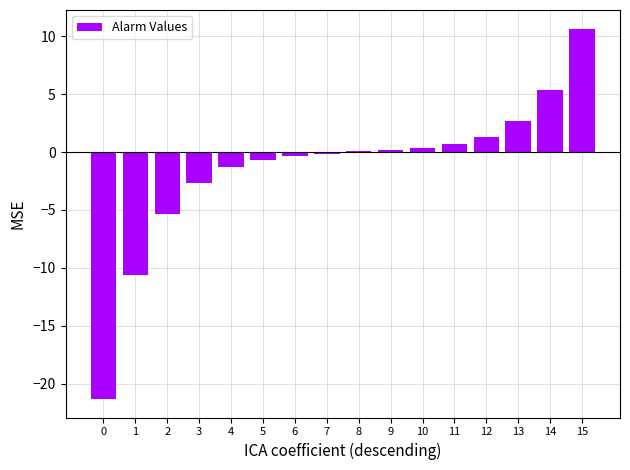

The chart shows a value of 1.3 at 12. True or false?

True